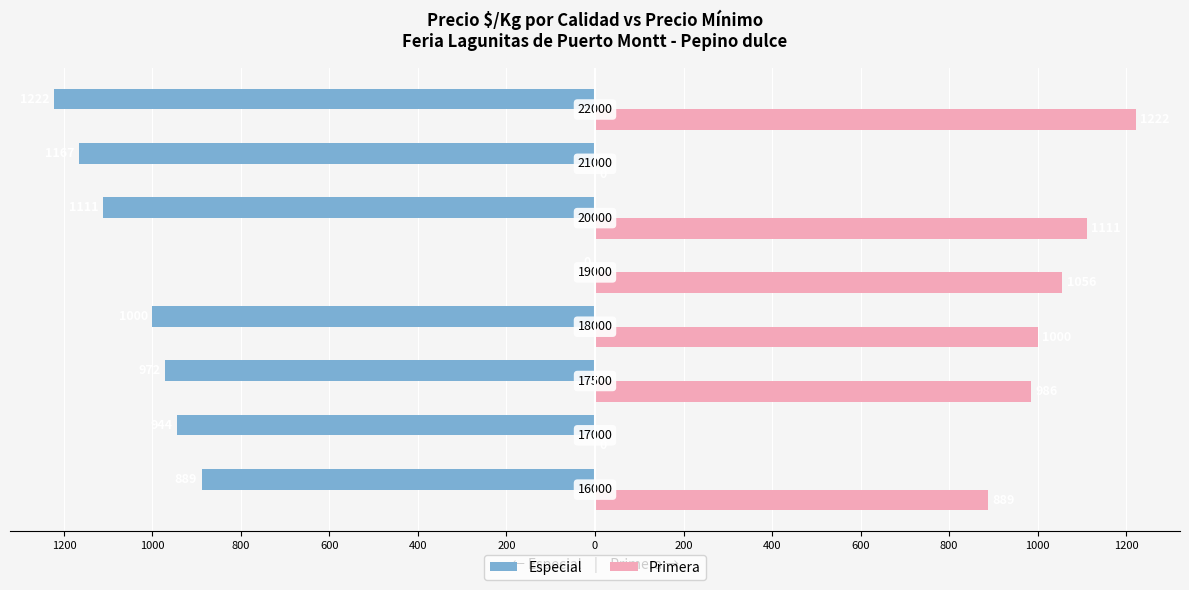

What are all the series names shown in the legend?

Especial, Primera